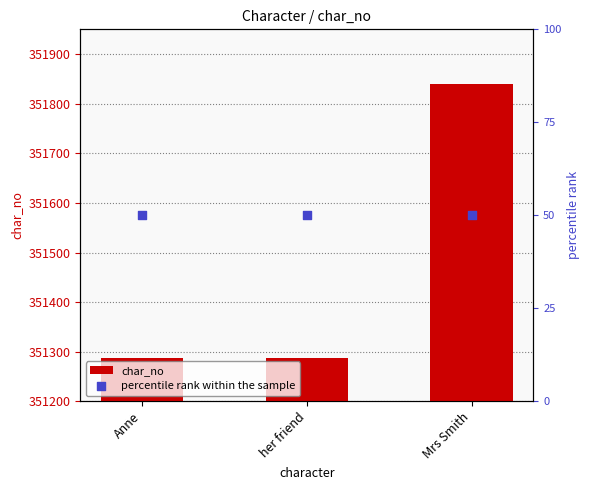

At which category is the sum across all series the highest?

Mrs Smith